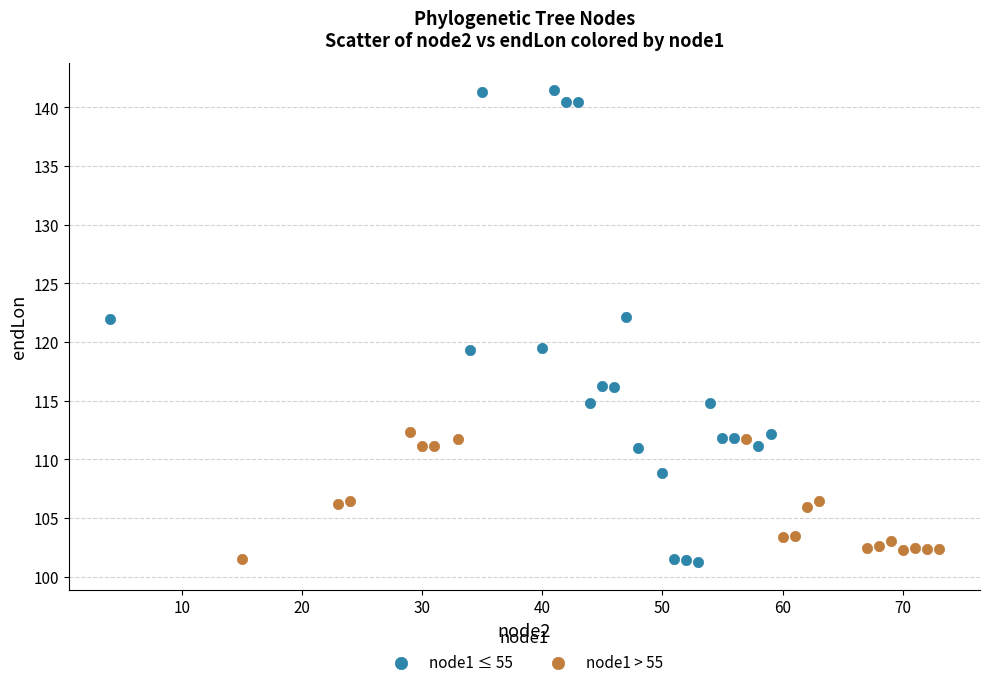

Which series has the widest spread of Y values?

node1 ≤ 55